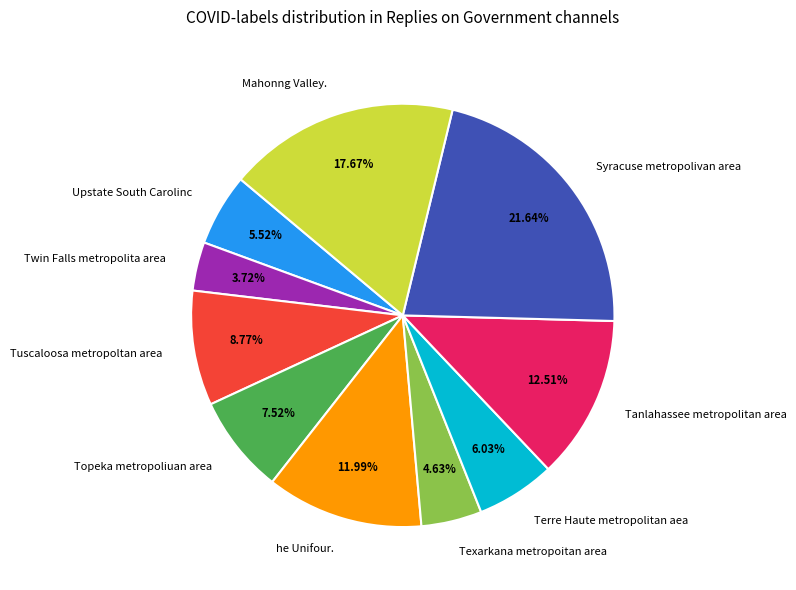

True or false: Tuscaloosa metropoltan area accounts for 9% of the total.

True